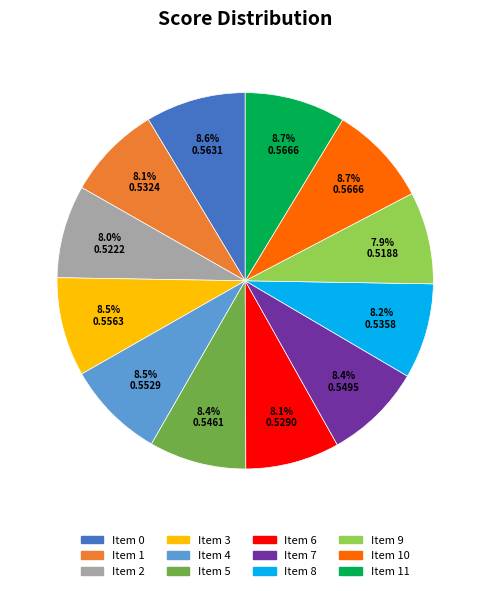

Does any single category account for the majority?

No